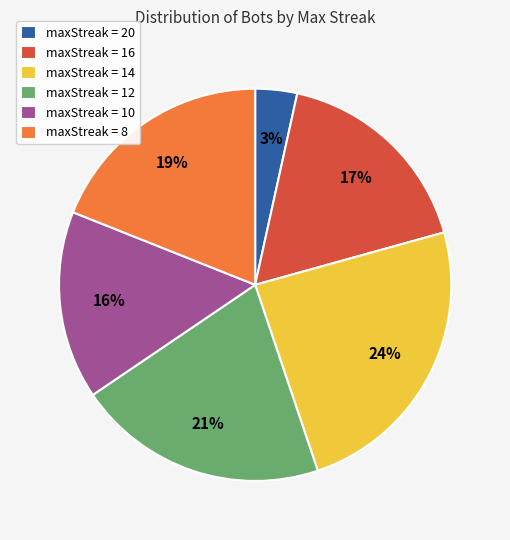

Is it true that maxStreak = 10 is 24% of the pie?

False